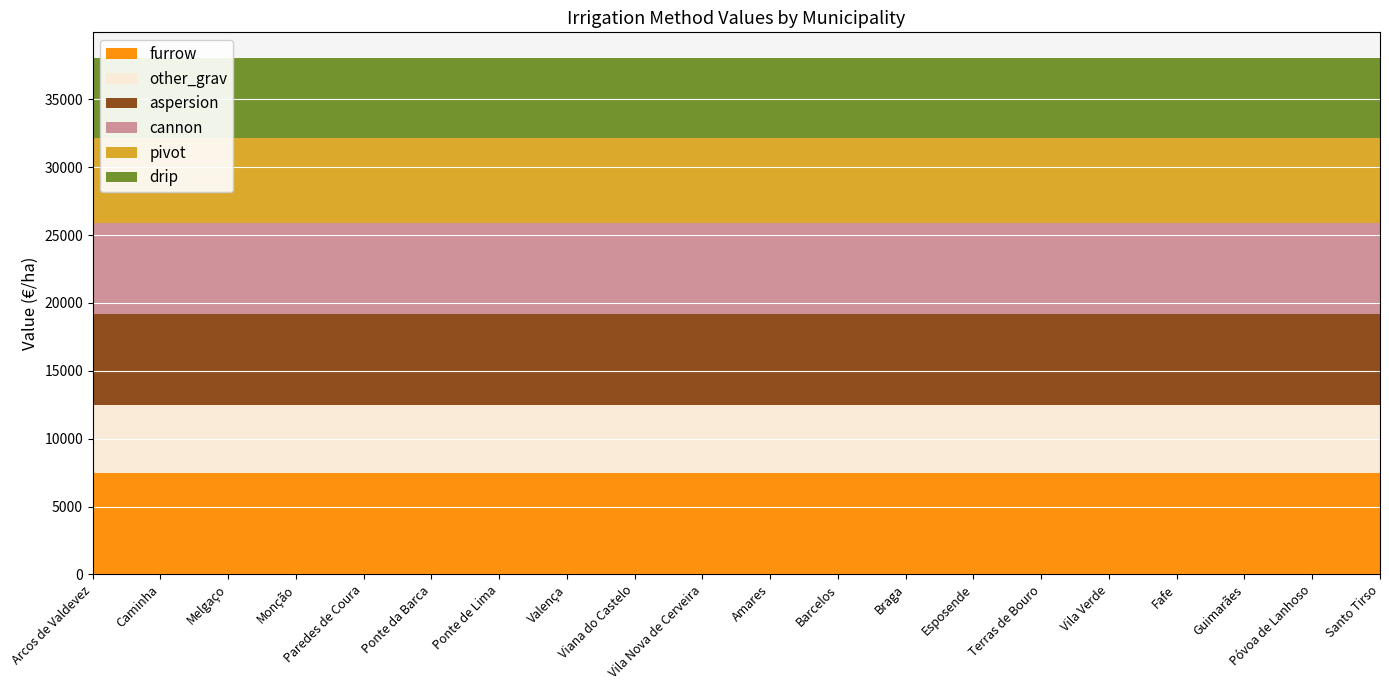

Reading left to right, extract all data points from this chart.

furrow: 7500	7500	7500	7500	7500	7500	7500	7500	7500	7500	7500	7500	7500	7500	7500	7500	7500	7500	7500	7500
other_grav: 5000	5000	5000	5000	5000	5000	5000	5000	5000	5000	5000	5000	5000	5000	5000	5000	5000	5000	5000	5000
aspersion: 6705	6705	6705	6705	6705	6705	6705	6705	6705	6705	6705	6705	6705	6705	6705	6705	6705	6705	6705	6705
cannon: 6705	6705	6705	6705	6705	6705	6705	6705	6705	6705	6705	6705	6705	6705	6705	6705	6705	6705	6705	6705
pivot: 6258	6258	6258	6258	6258	6258	6258	6258	6258	6258	6258	6258	6258	6258	6258	6258	6258	6258	6258	6258
drip: 5867	5867	5867	5867	5867	5867	5867	5867	5867	5867	5867	5867	5867	5867	5867	5867	5867	5867	5867	5867